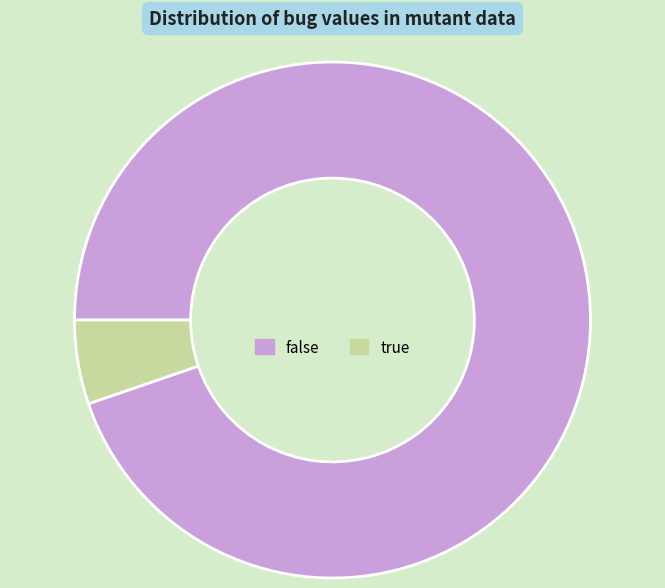

Rank the categories by value from lowest to highest.

true, false